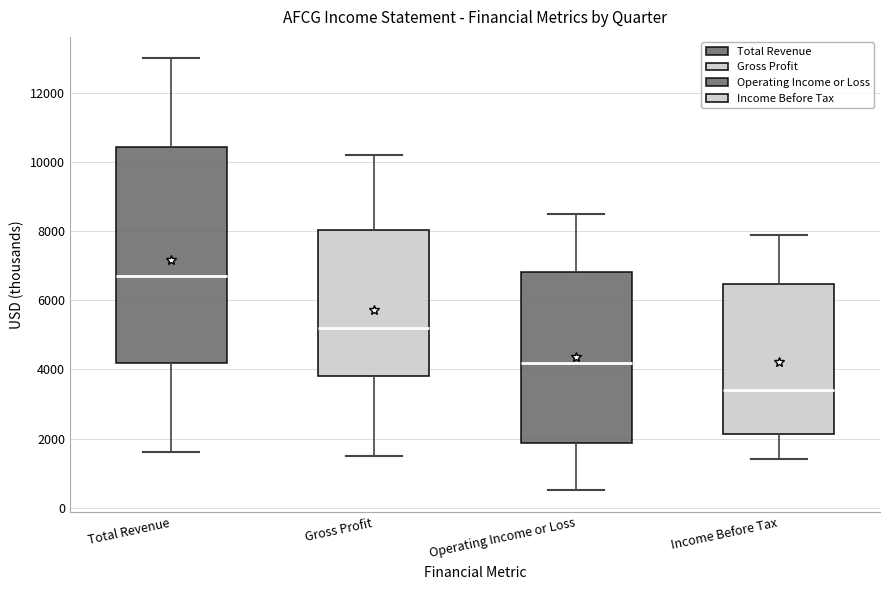

Where is the lower edge of the box for Operating Income or Loss on the y-axis? The values are not printed on the chart, so give them approximately, as read against the axis.

1800